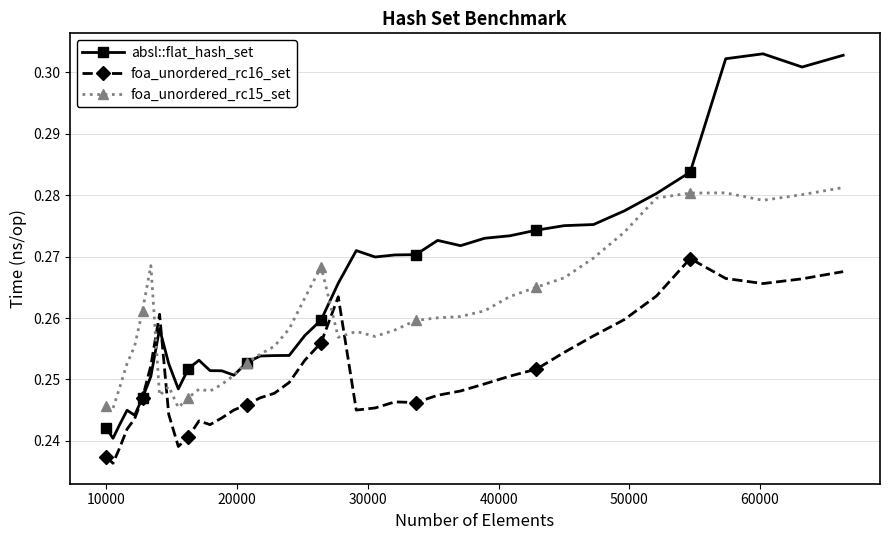

Rank the series by their average value, from highest to lowest.

absl::flat_hash_set, foa_unordered_rc15_set, foa_unordered_rc16_set